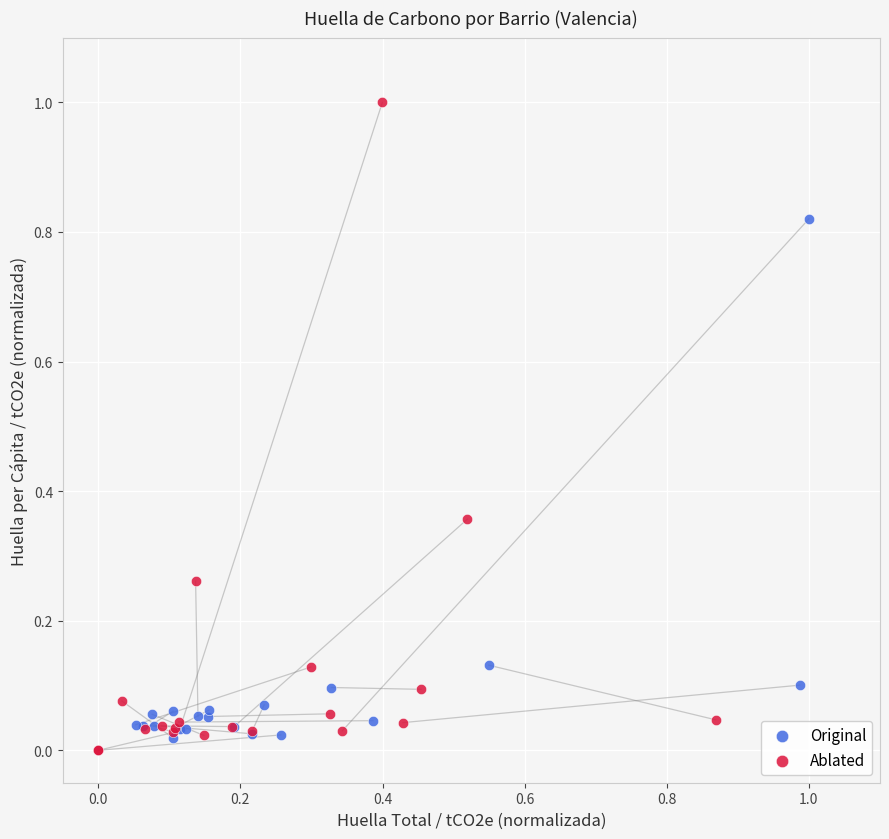

Which series reaches the maximum Y coordinate?

Ablated